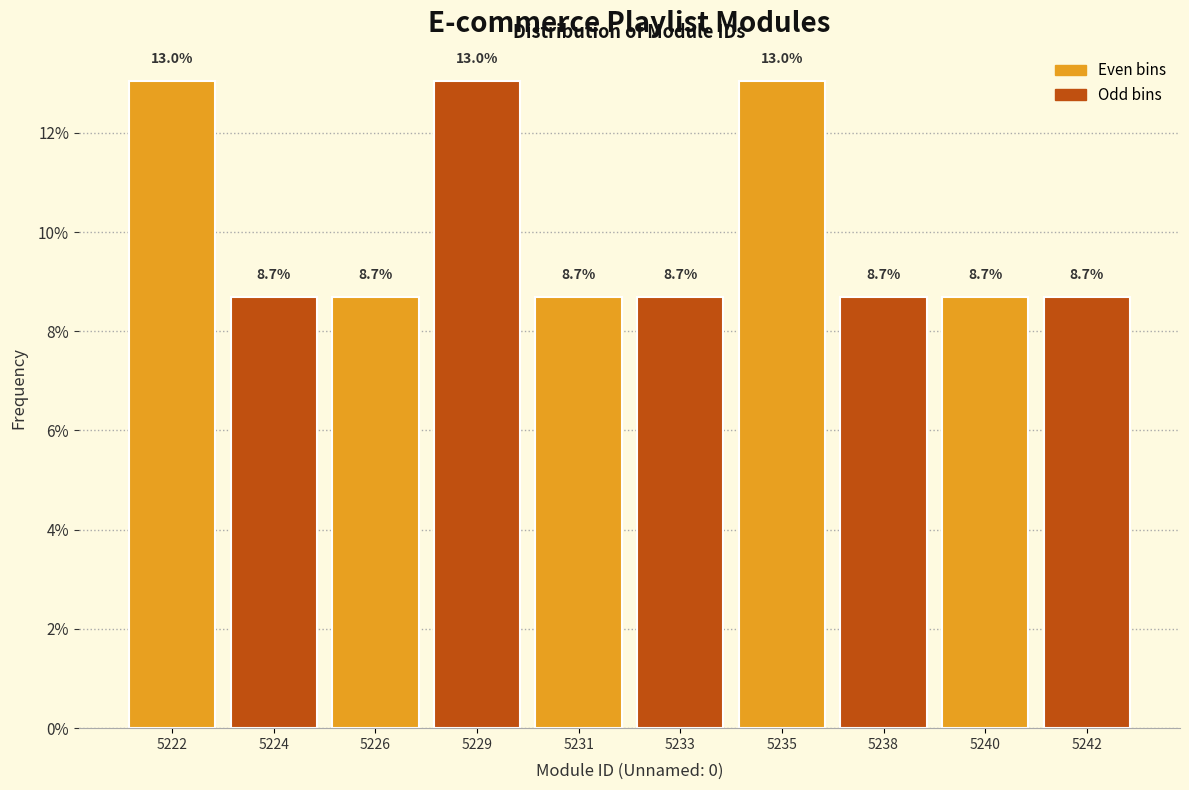

Reading left to right, transcribe all the data shown in this chart.

13.0	8.7	8.7	13.0	8.7	8.7	13.0	8.7	8.7	8.7